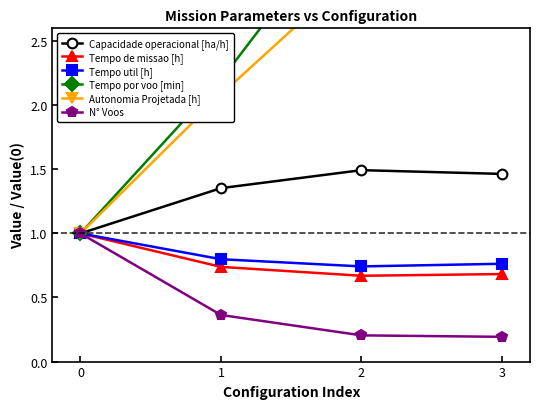

How many categories are shown in the chart?

4